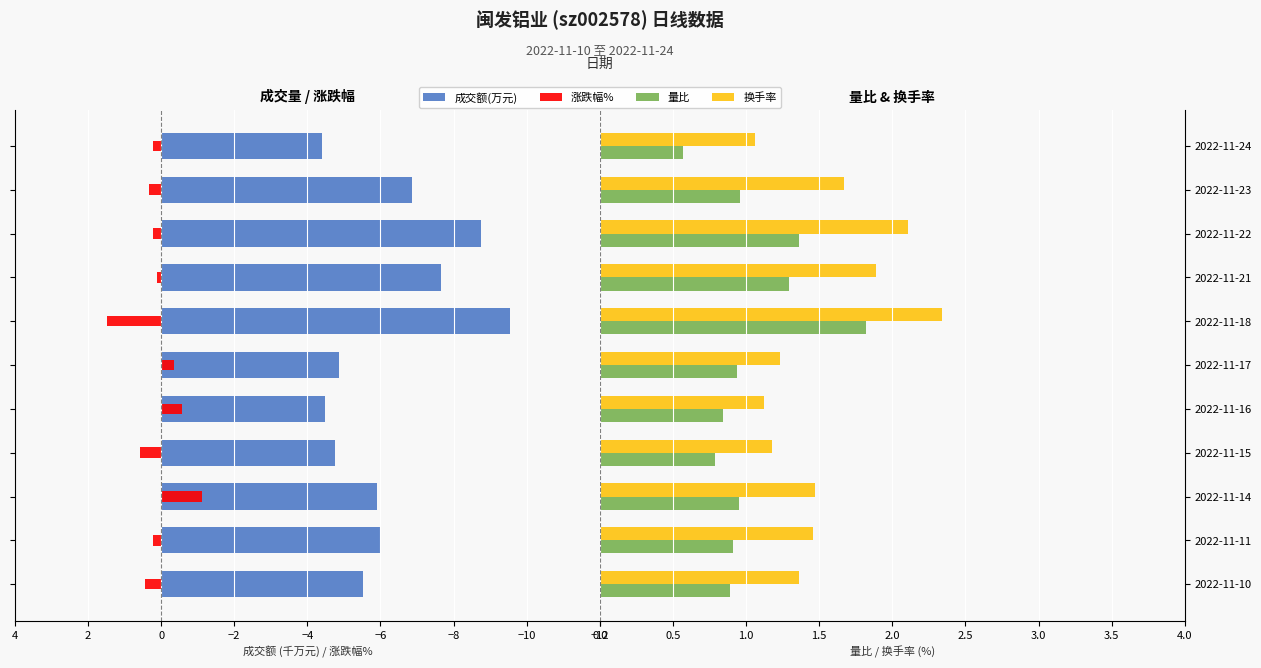

What is the sum of the 换手率 values at 2022-11-11 and 2022-11-18?

3.8